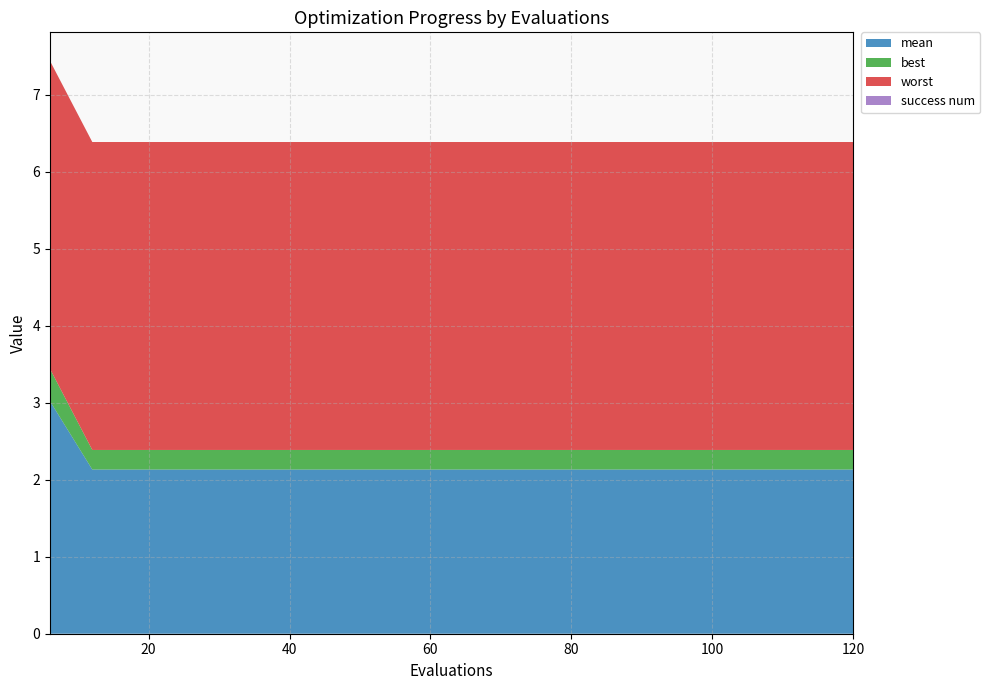

Reading left to right, what are all the values shown in this chart?

mean: 6=3.0	12=2.1	18=2.1	24=2.1	30=2.1	36=2.1	42=2.1	48=2.1	54=2.1	60=2.1	66=2.1	72=2.1	78=2.1	84=2.1	90=2.1	96=2.1	102=2.1	108=2.1	114=2.1	120=2.1
best: 6=0.4	12=0.3	18=0.3	24=0.3	30=0.3	36=0.3	42=0.3	48=0.3	54=0.3	60=0.3	66=0.3	72=0.3	78=0.3	84=0.3	90=0.3	96=0.3	102=0.3	108=0.3	114=0.3	120=0.3
worst: 6=4.0	12=4.0	18=4.0	24=4.0	30=4.0	36=4.0	42=4.0	48=4.0	54=4.0	60=4.0	66=4.0	72=4.0	78=4.0	84=4.0	90=4.0	96=4.0	102=4.0	108=4.0	114=4.0	120=4.0
success num: 6=0.0	12=0.0	18=0.0	24=0.0	30=0.0	36=0.0	42=0.0	48=0.0	54=0.0	60=0.0	66=0.0	72=0.0	78=0.0	84=0.0	90=0.0	96=0.0	102=0.0	108=0.0	114=0.0	120=0.0